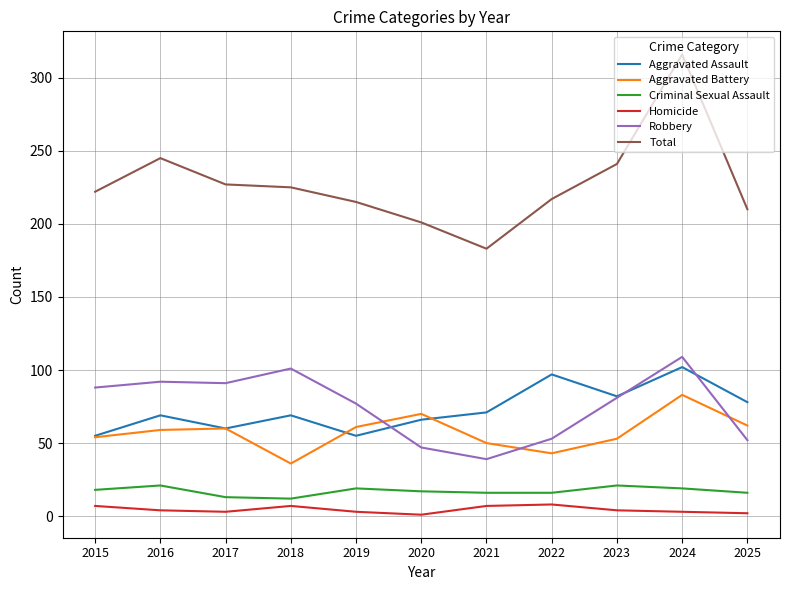

What is the maximum value shown in the chart?

316